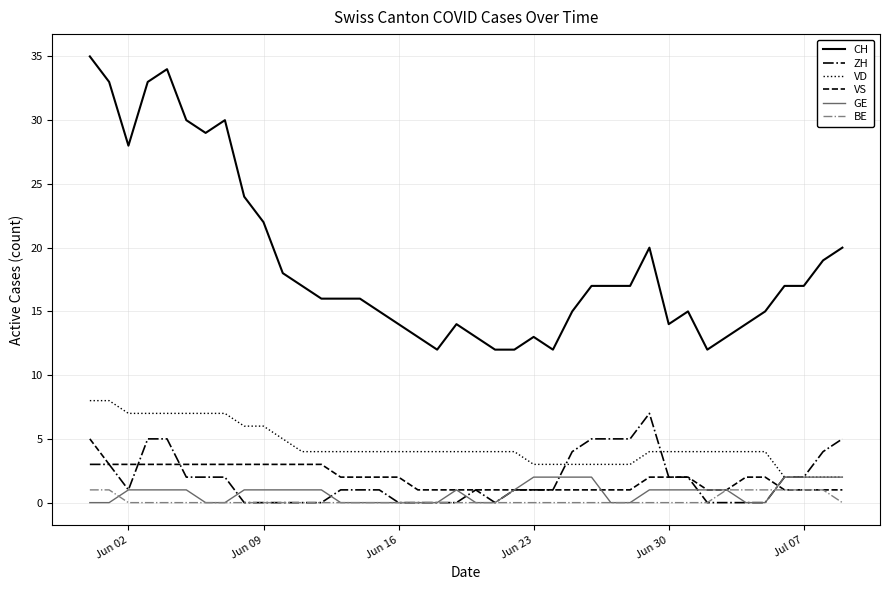

True or false: VD and BE intersect in this chart.

False